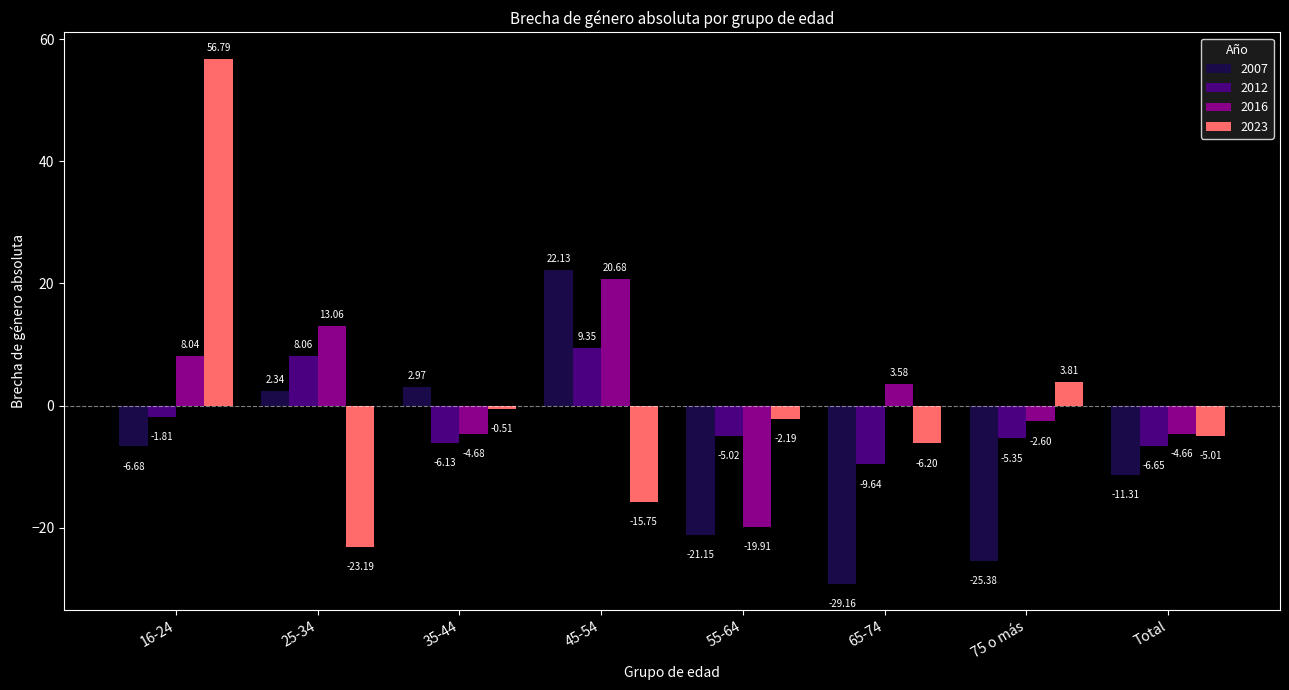

What is the lowest value of the 2007 series?

-29.2